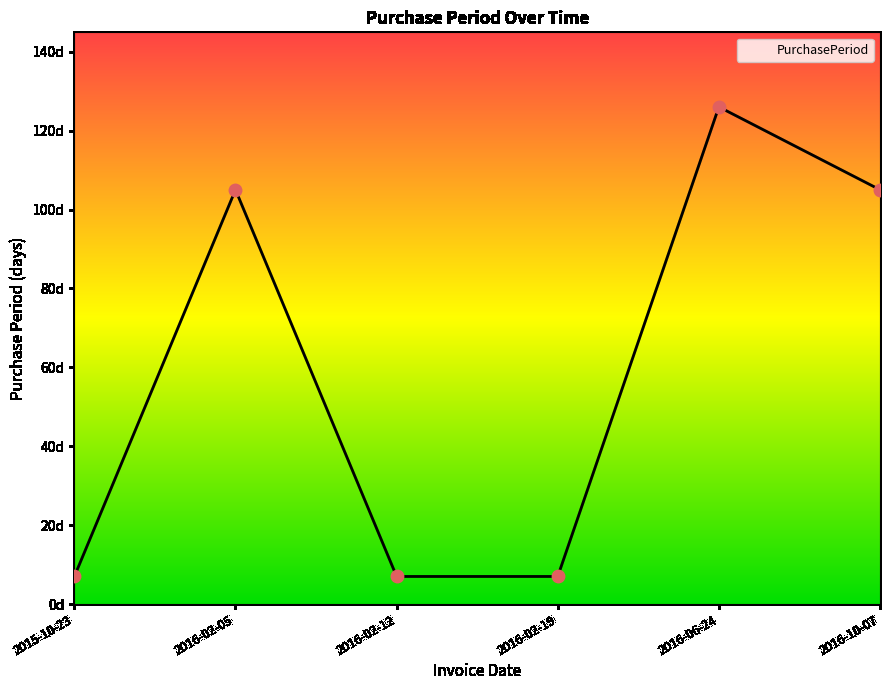

Approximately how many times larger is the value at 2016-02-05 compared to 2015-10-23?

15.0